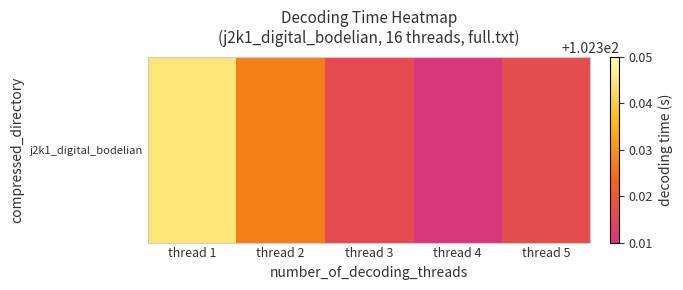

Rank the categories by value from highest to lowest.

thread 1, thread 2, thread 5, thread 3, thread 4